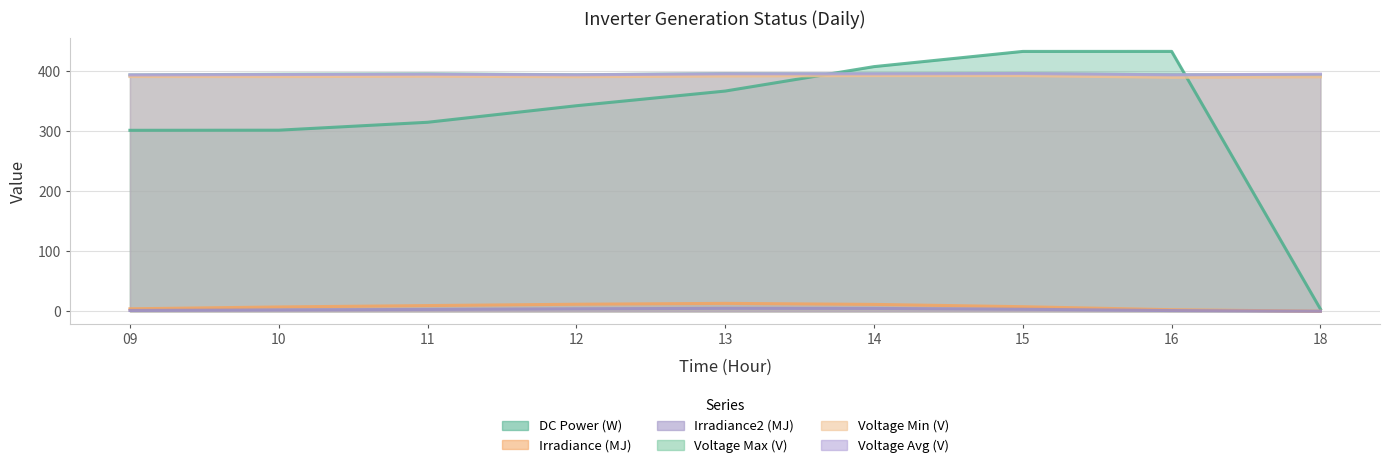

True or false: Irradiance2 (MJ) has more than 1 interior local peaks.

False